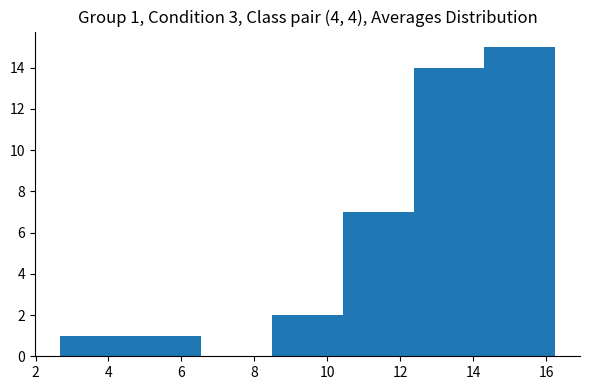

Which range on the x-axis has the tallest bar?

14.4 to 16.2